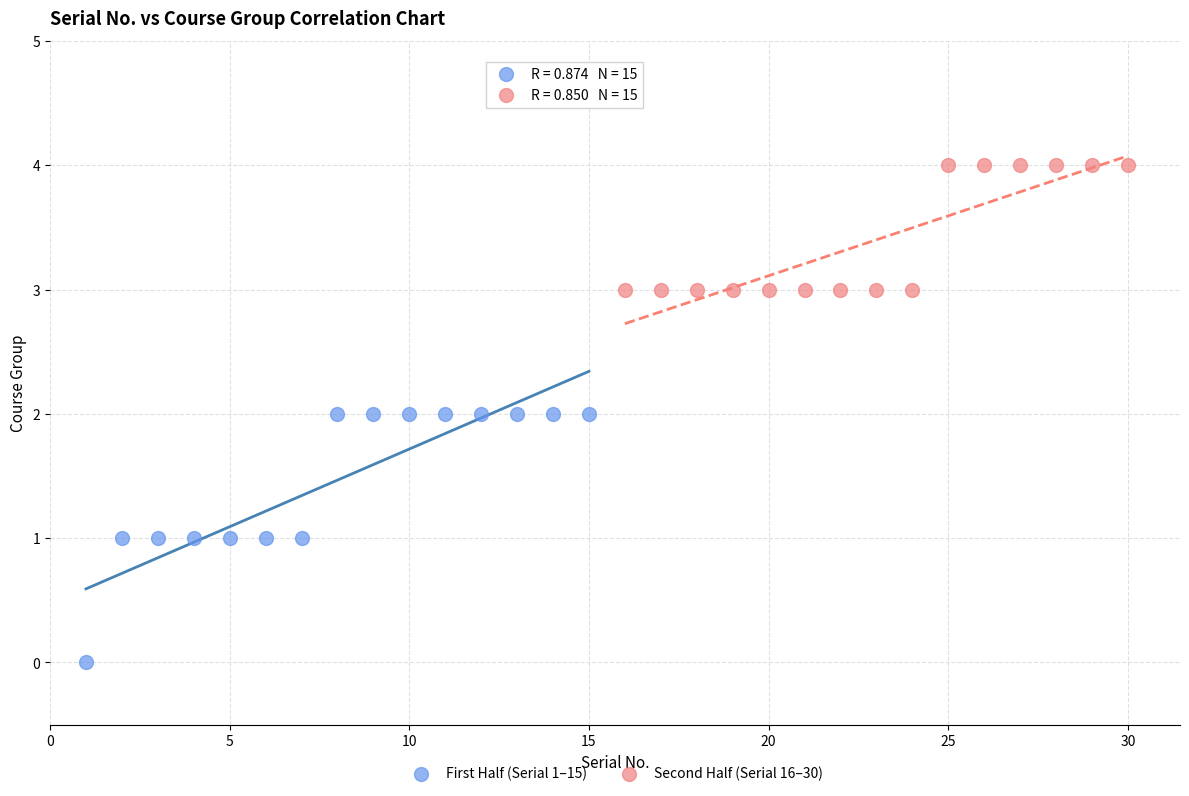

Which series reaches the maximum Y coordinate?

Second Half (Serial 16–30)